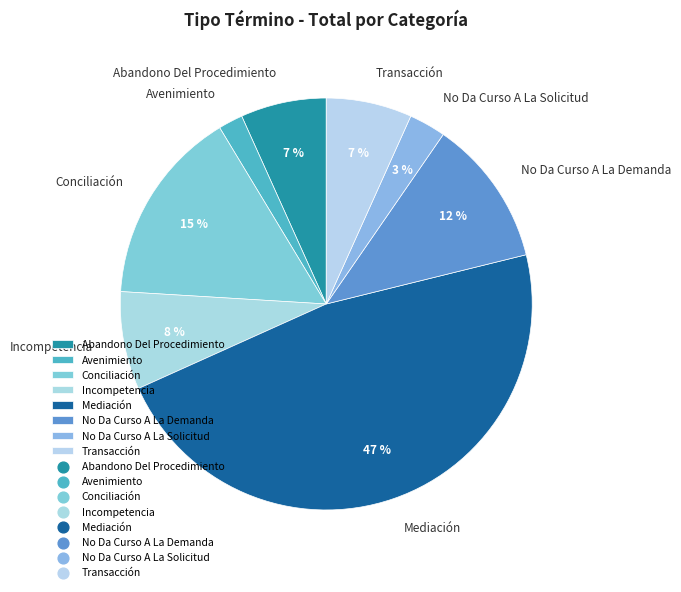

Which slice is the largest?

Mediación